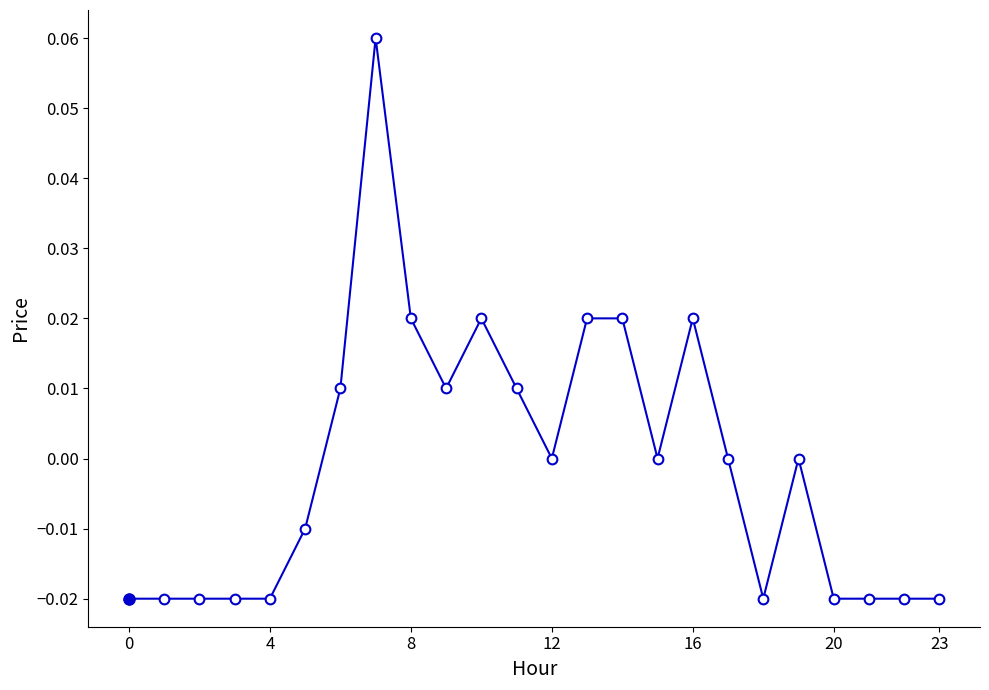

True or false: the data has more than 1 interior local peaks.

True